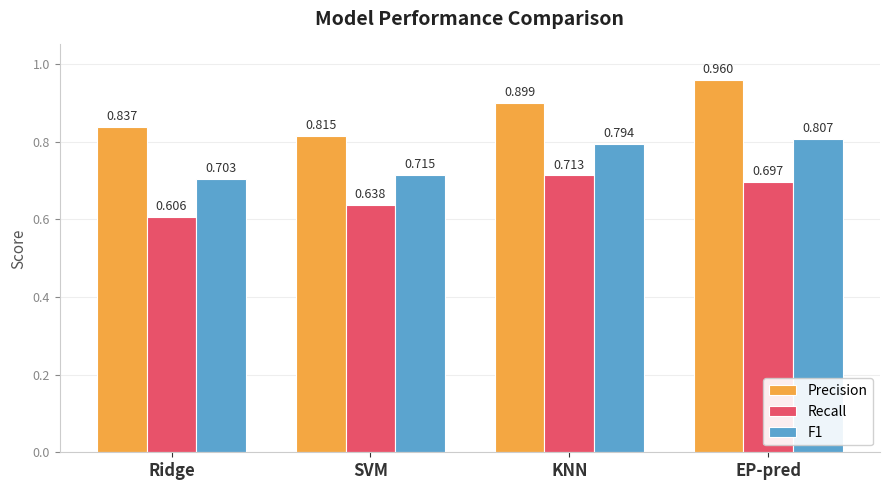

What is the difference between the highest and lowest values at EP-pred?

0.3